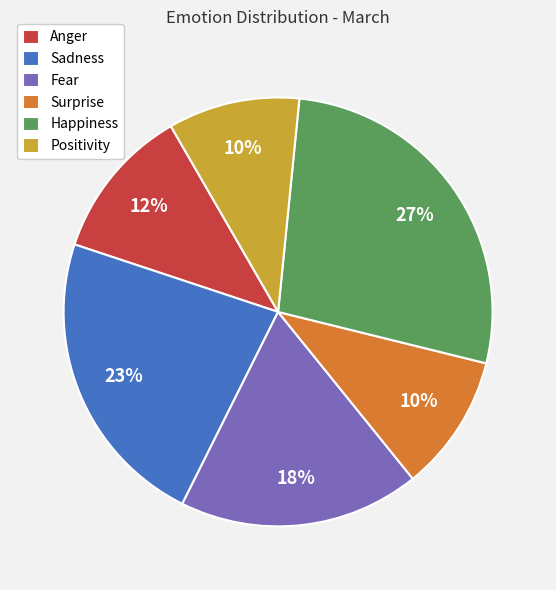

Combined, do Surprise and Happiness account for over 50%?

No